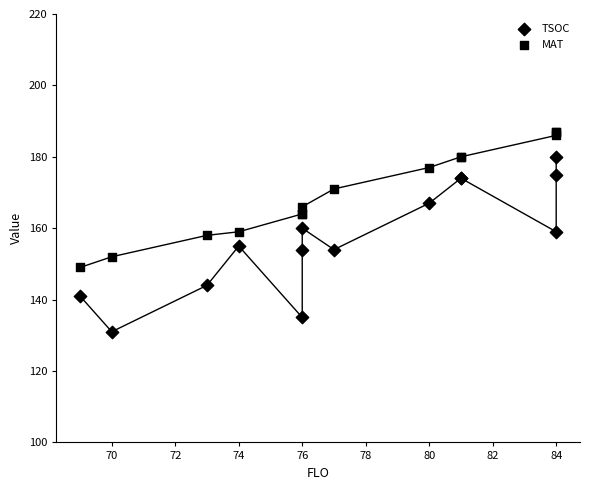

Which series contains the lowest Y value?

TSOC